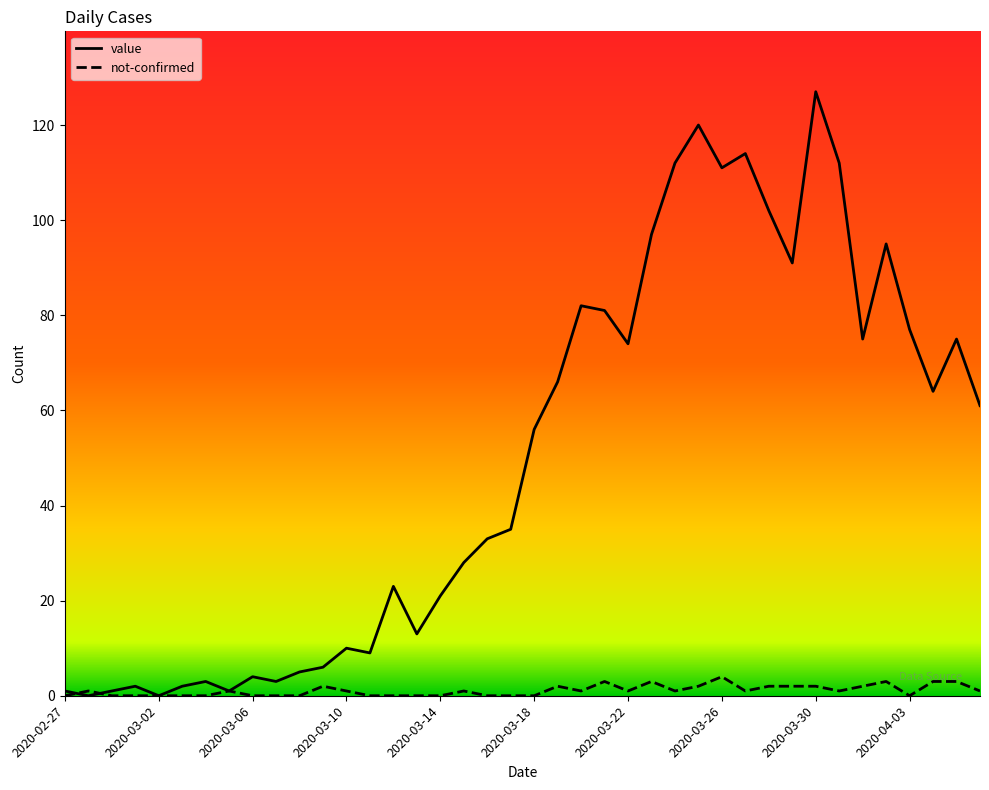

Does the chart display data point markers on the line(s)?

No